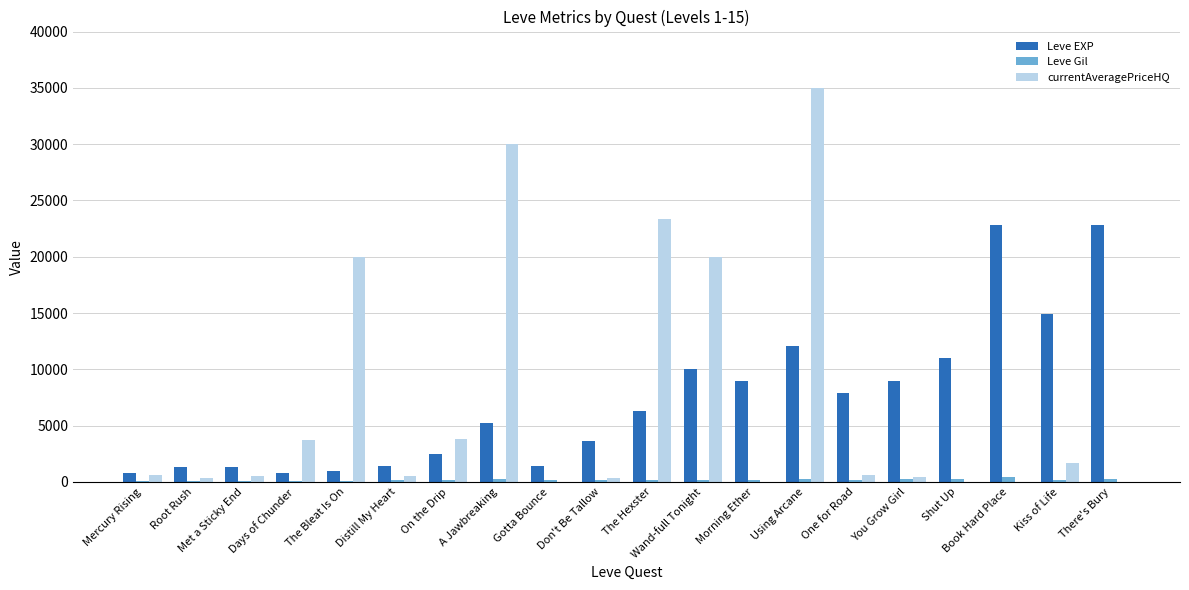

At which category is the sum across all series the highest?

Using Arcane